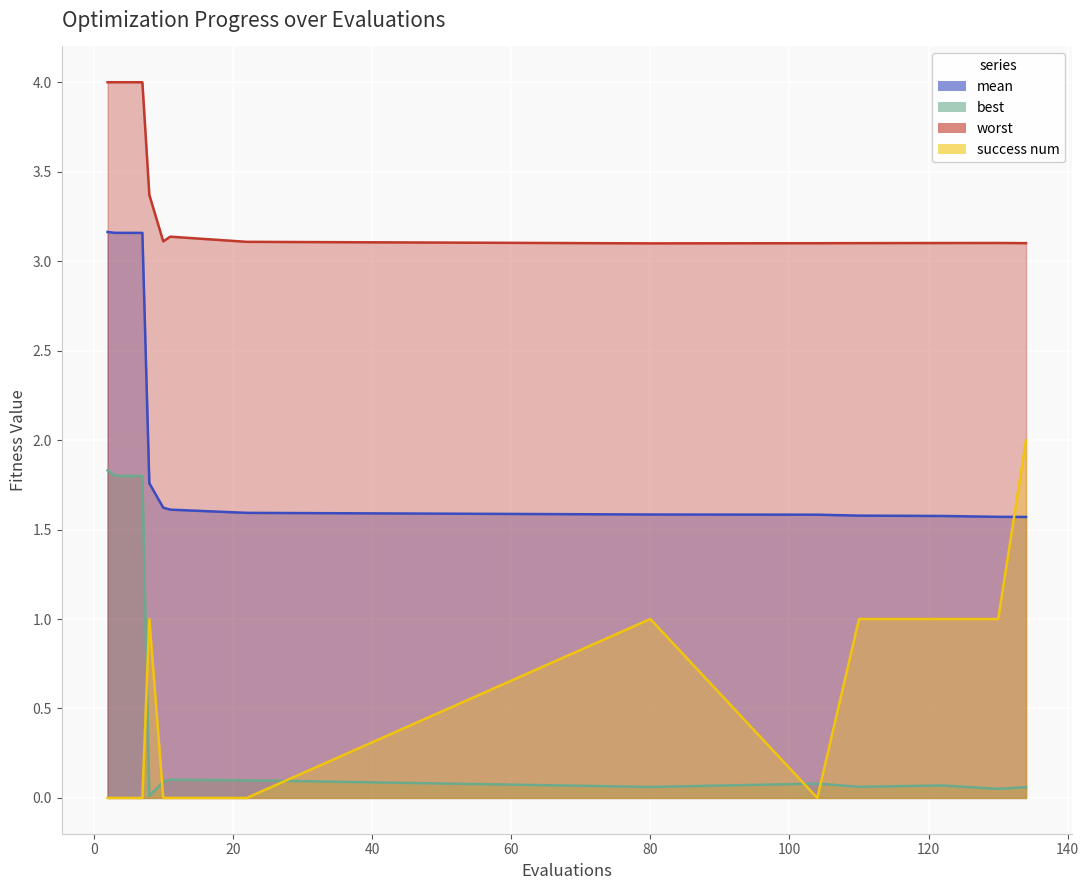

What is the difference between the maximum and minimum values in the best series?

1.8